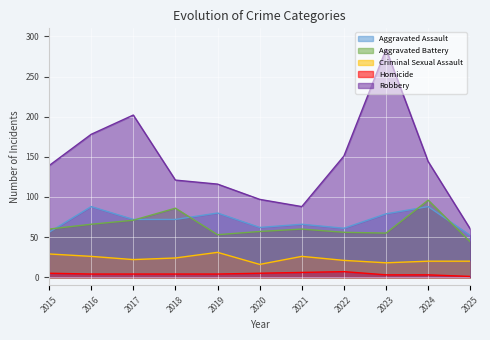

True or false: Aggravated Assault has a value of 110 at 2021.

False